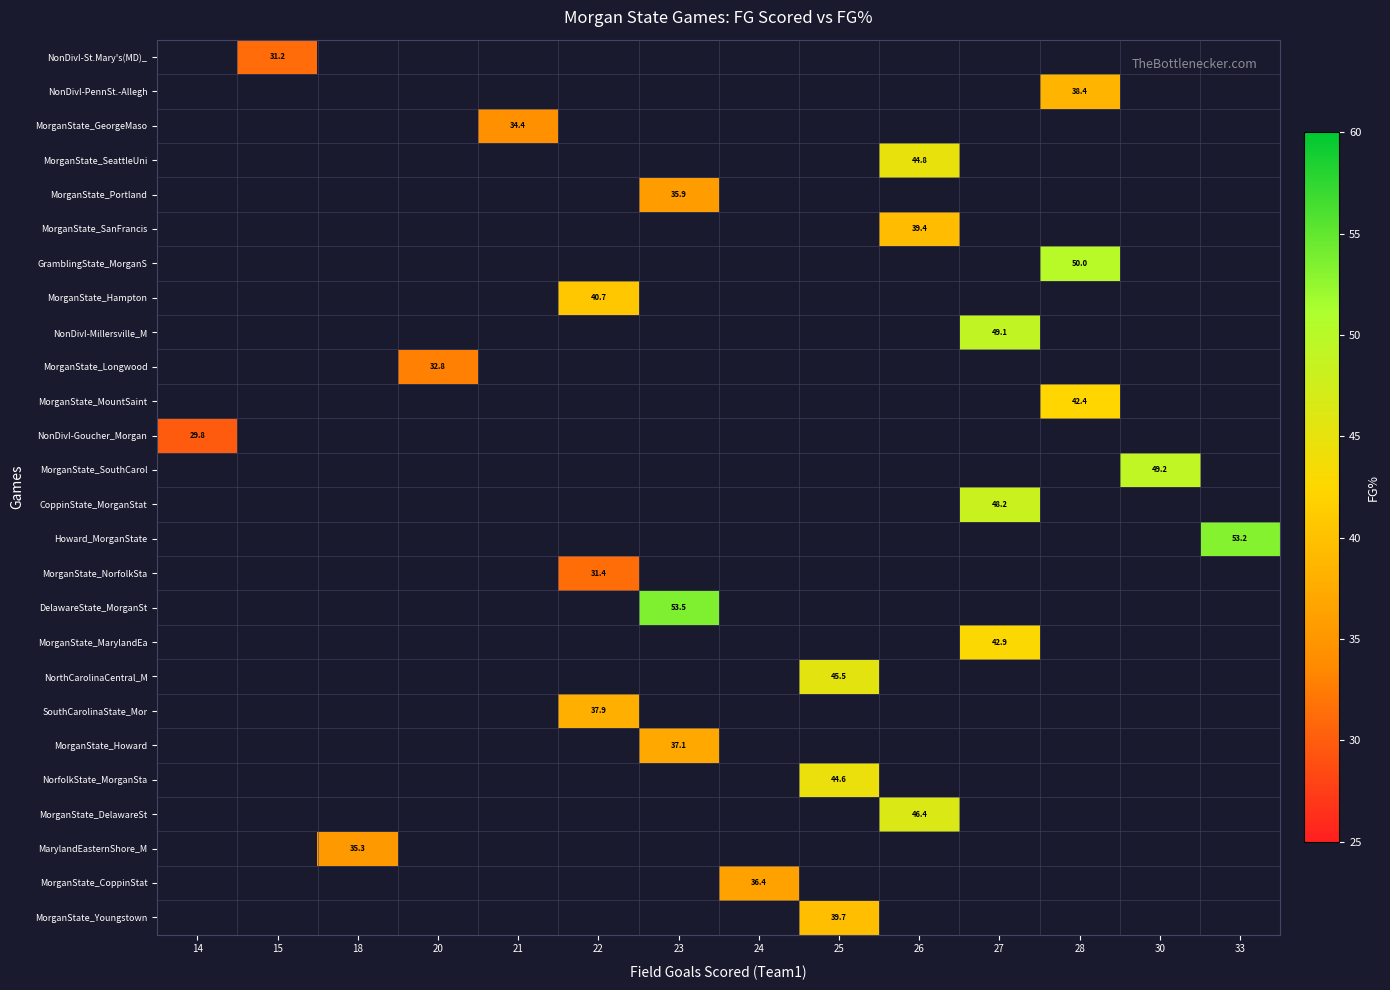

Which category has the lowest value across all series?

14